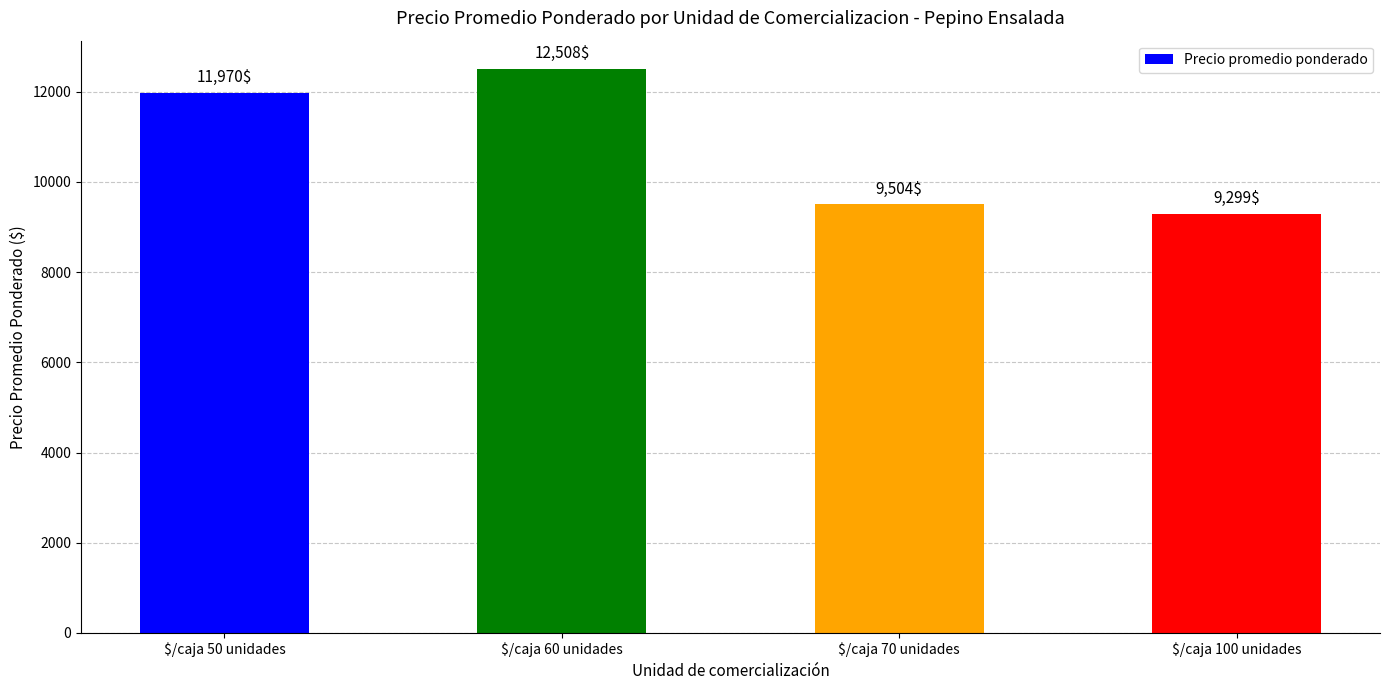

List the labels in order of value, largest first.

$/caja 60 unidades, $/caja 50 unidades, $/caja 70 unidades, $/caja 100 unidades